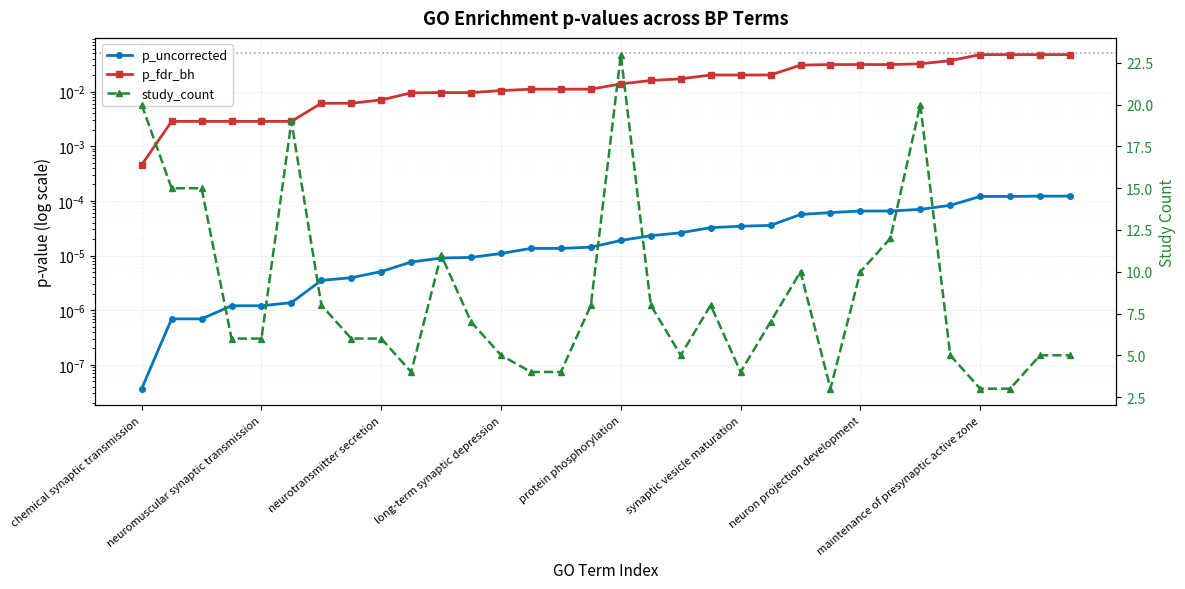

At which label is p_fdr_bh closest to 0?

chemical synaptic transmission